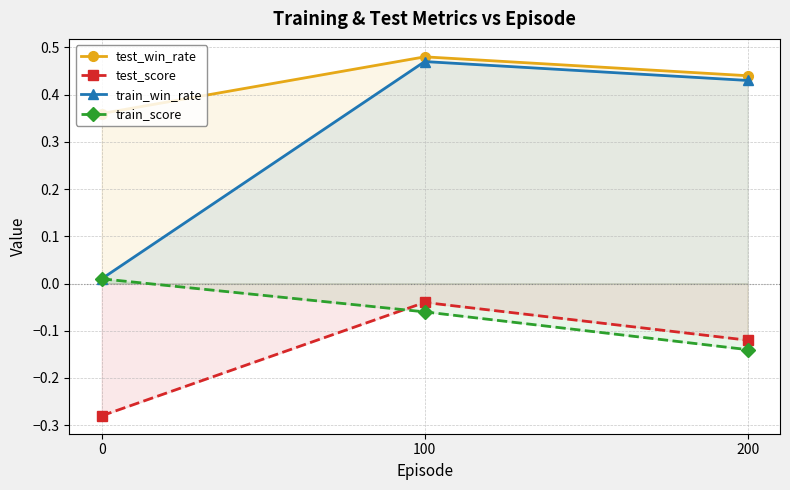

What is the highest value of the train_win_rate series?

0.5